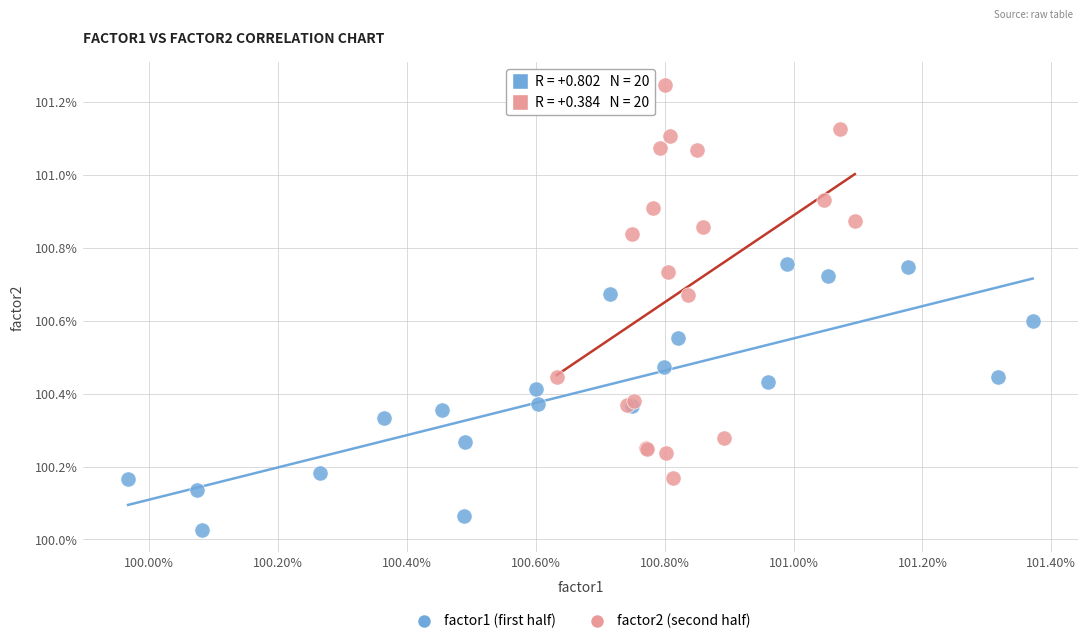

What are all the series names shown in the legend?

factor1 (first half), factor2 (second half)